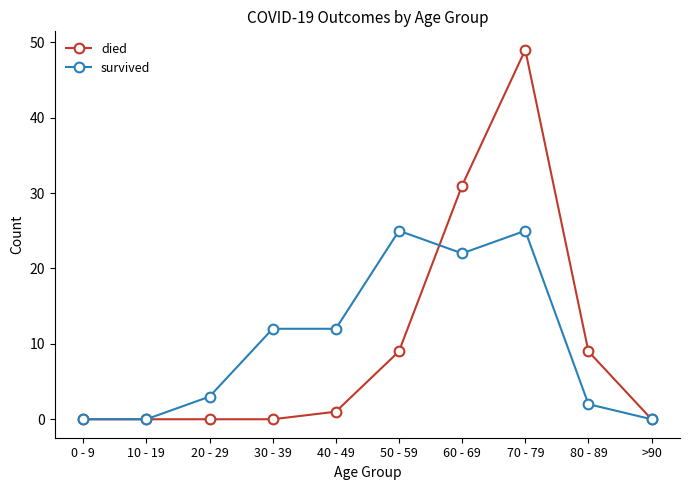

List the series in order of their peak value, highest first.

died, survived